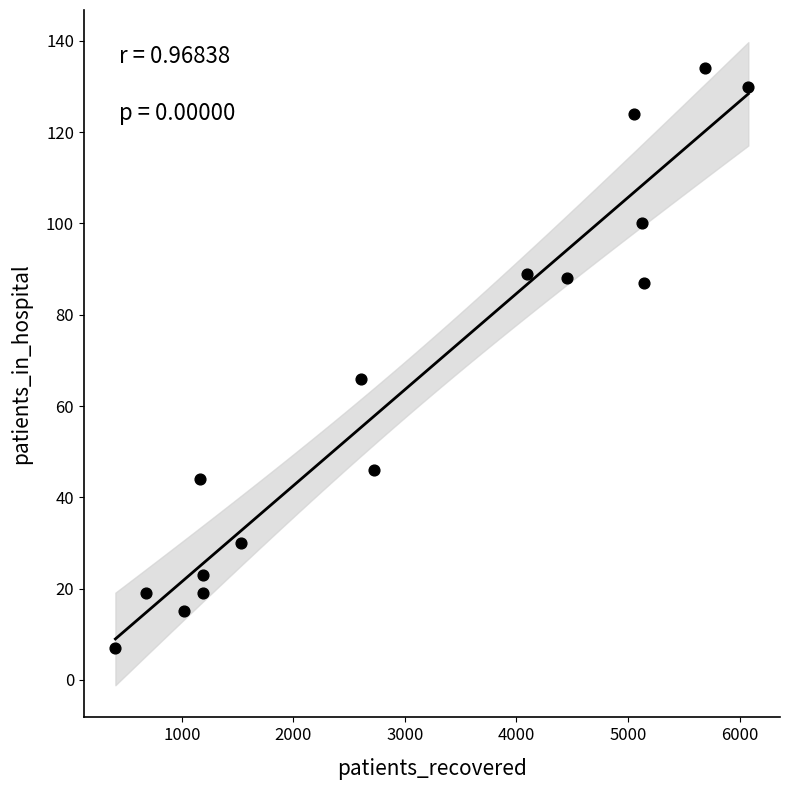

What Y value in the scatter plot is closest to 70?

66